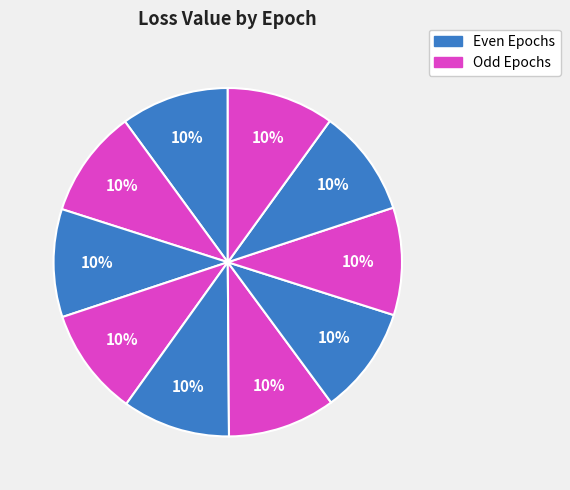

What is the smallest slice in the pie chart?

9